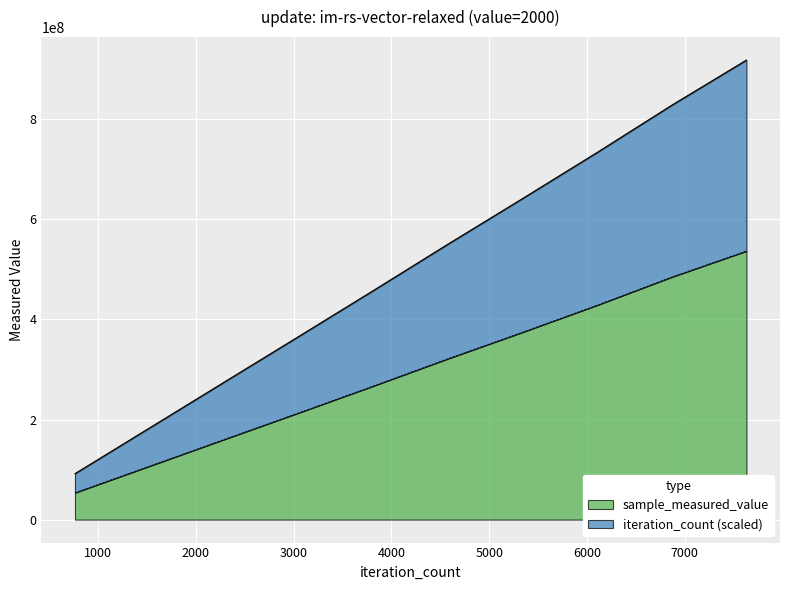

At which label does sample_measured_value first exceed 321608651?

5341